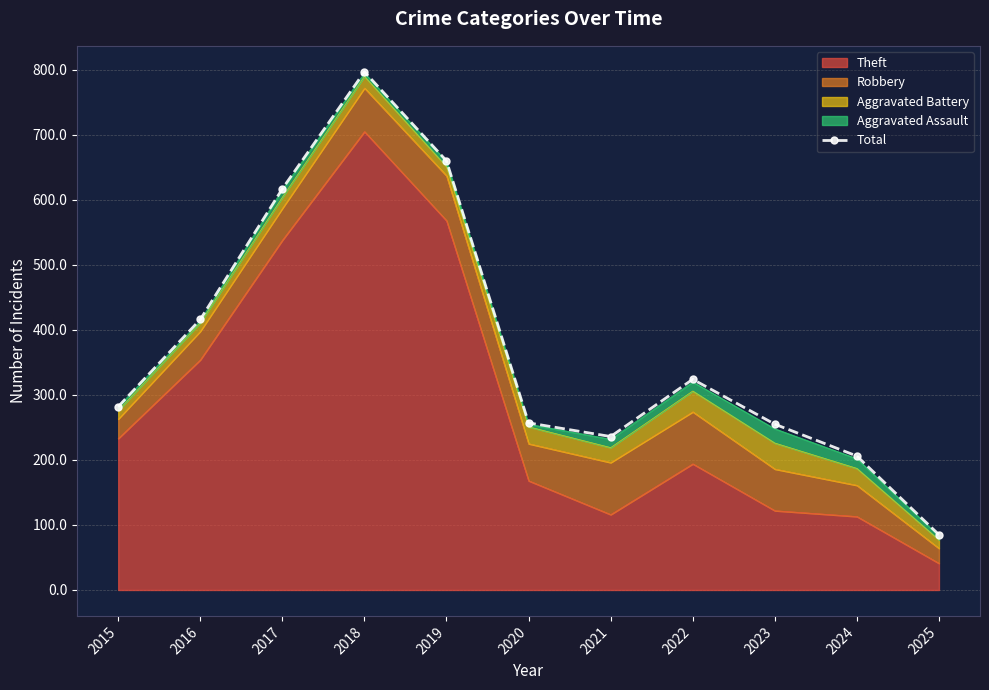

Reading right to left, extract all data points from this chart.

85	206	255	324	236	257	660	797	617	416	282